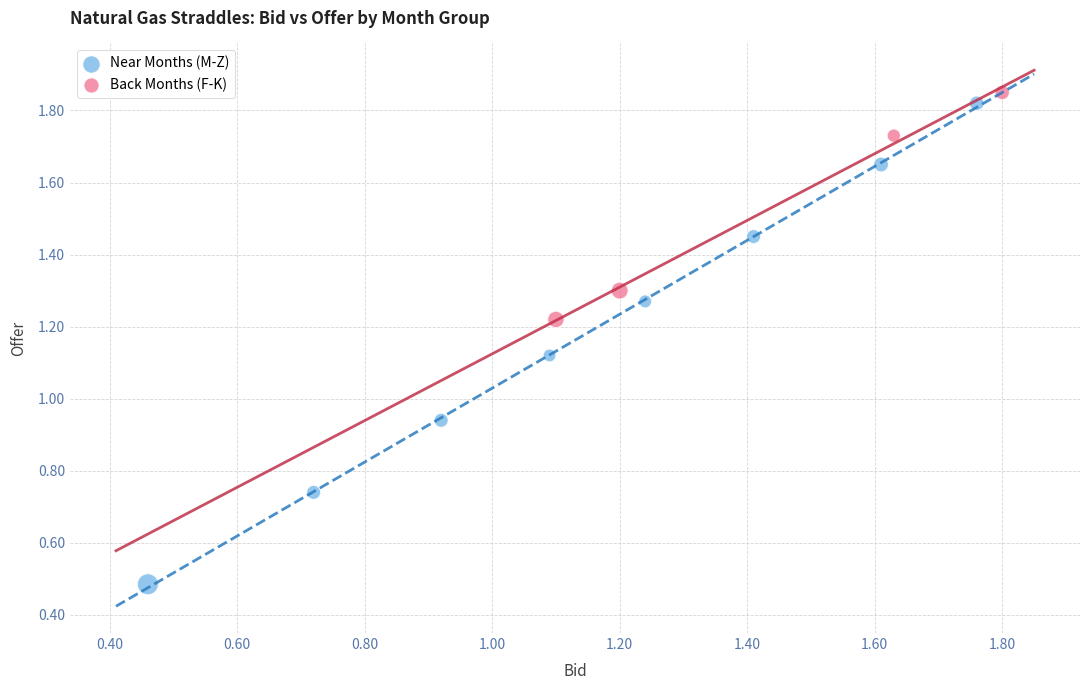

Which series reaches the maximum Y coordinate?

Back Months (F-K)